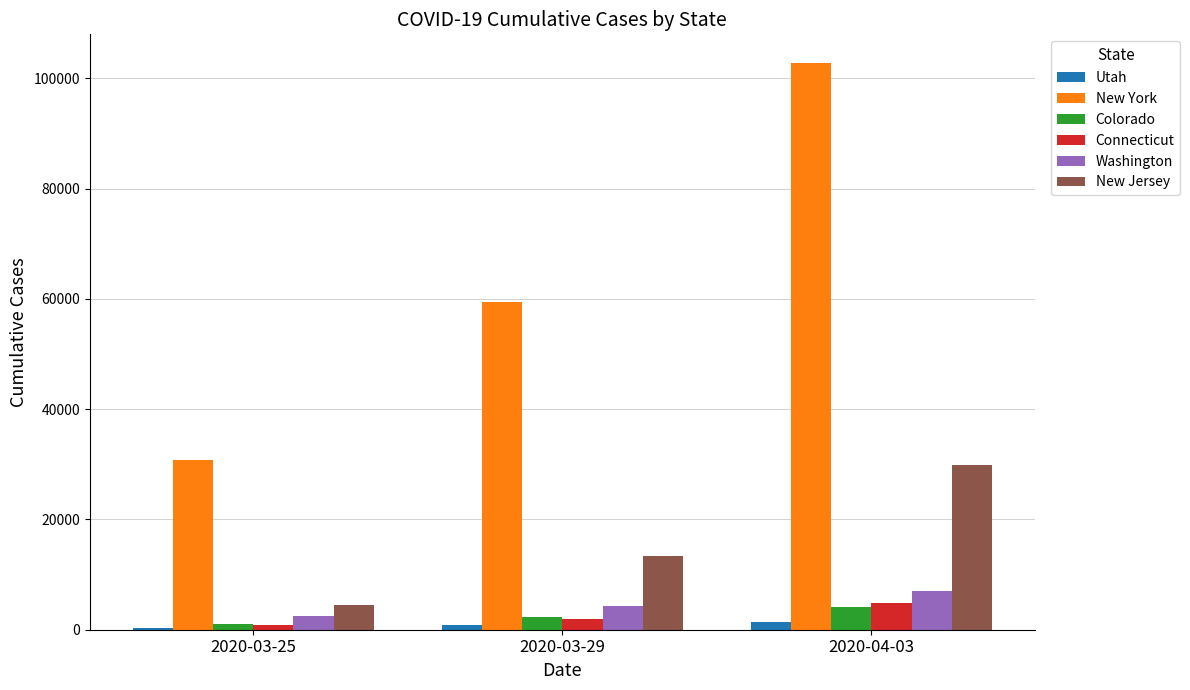

What is the average value of the New Jersey series?

15894